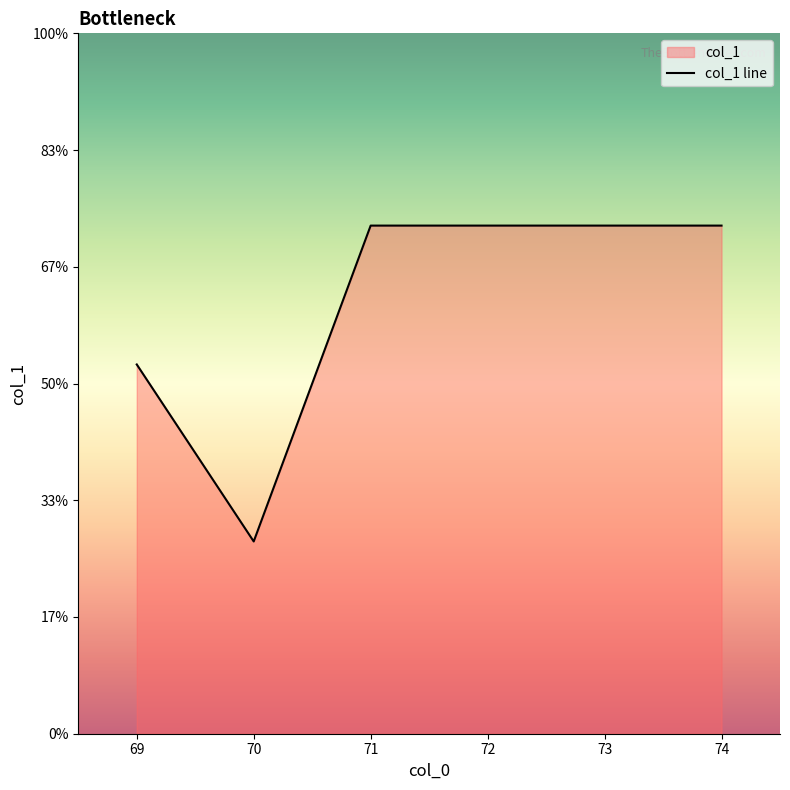

At which label is the value closest to 74?

70